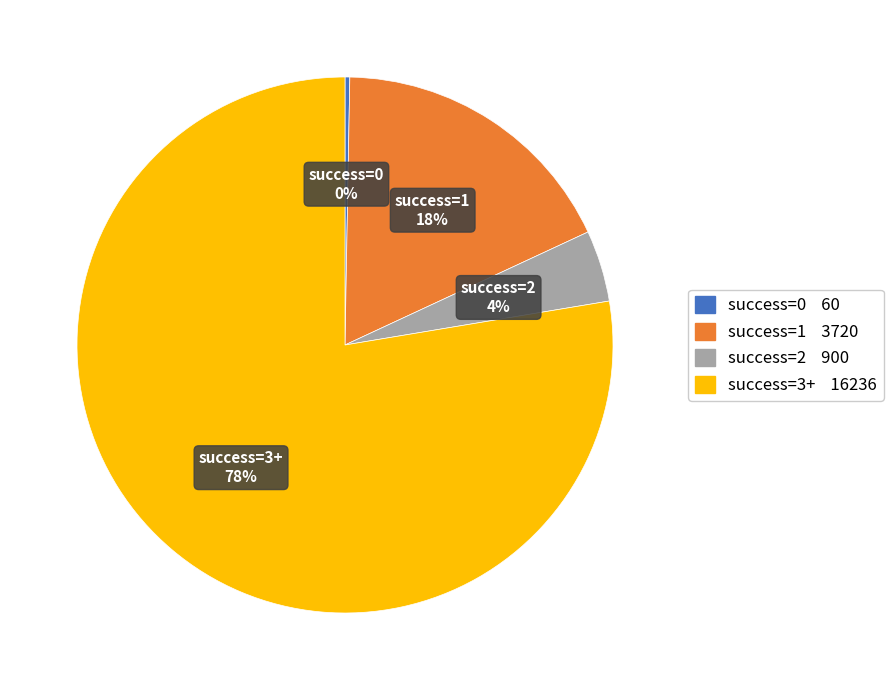

To the nearest percent, what portion does success=1 represent?

18%